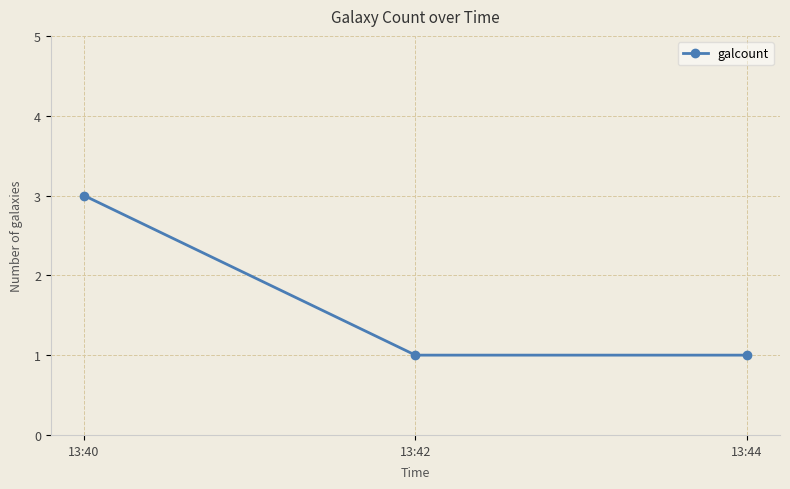

Which category has the highest value across all series?

13:40